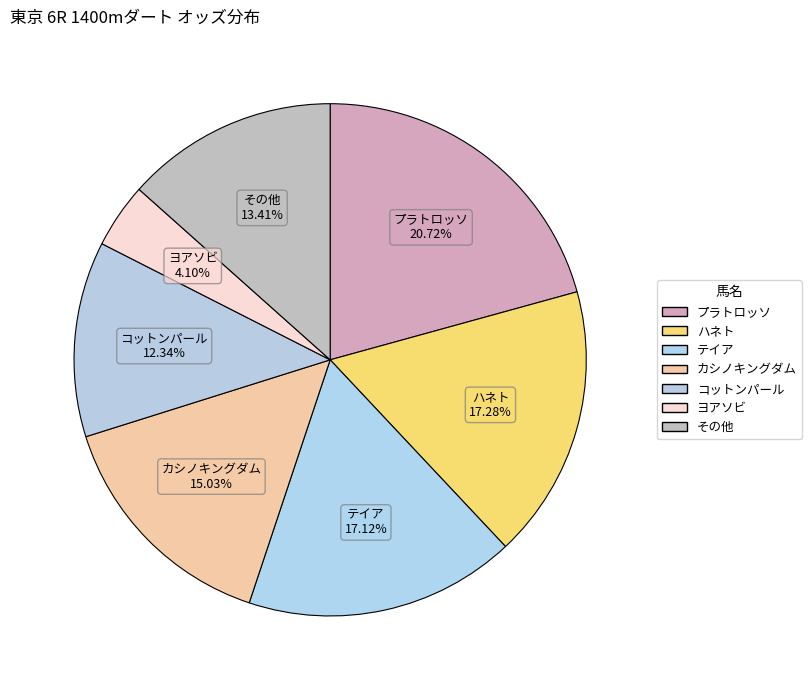

How many segments does this pie chart have?

7